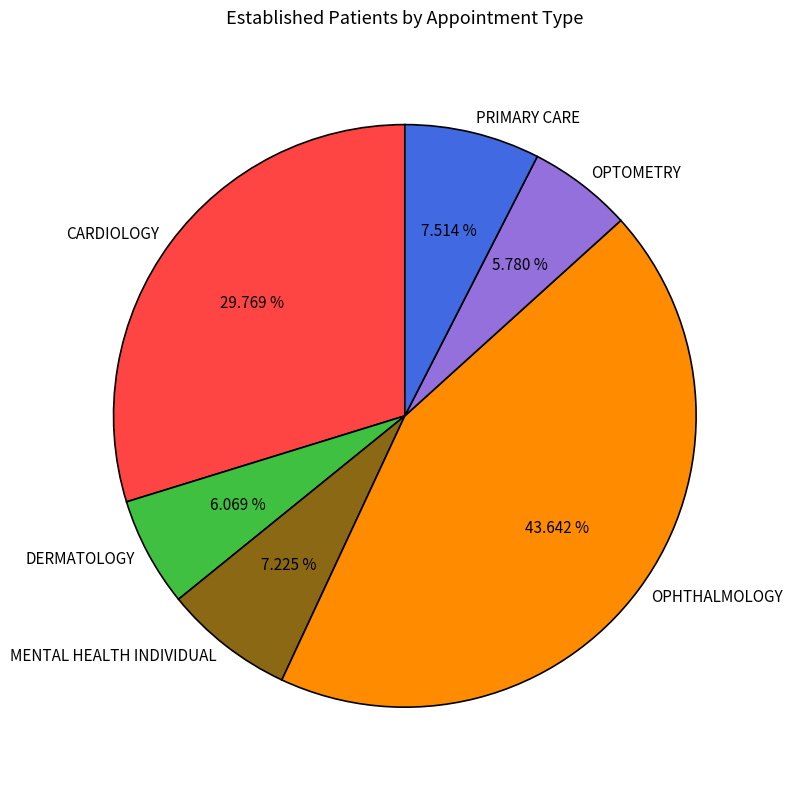

What is the ratio of the value at CARDIOLOGY to the value at PRIMARY CARE?

4.0